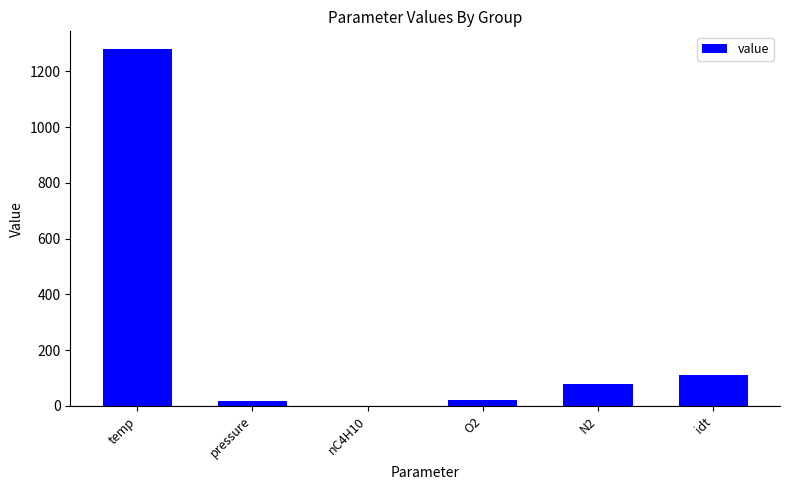

How many data points are above 78?

3